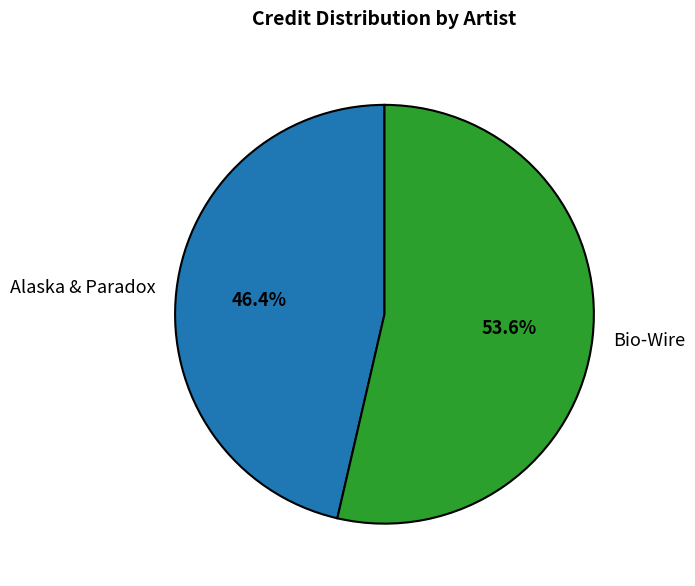

To the nearest percent, what is the average slice percentage?

50%